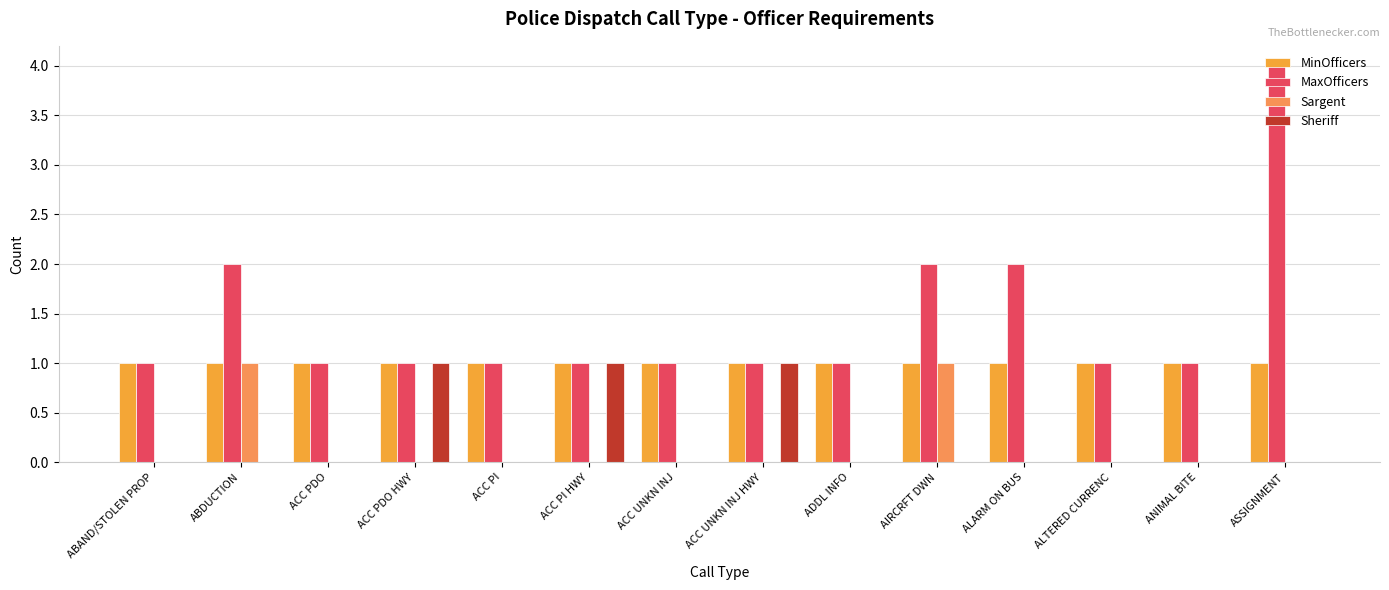

How many Sheriff values are between 0 and 1?

14